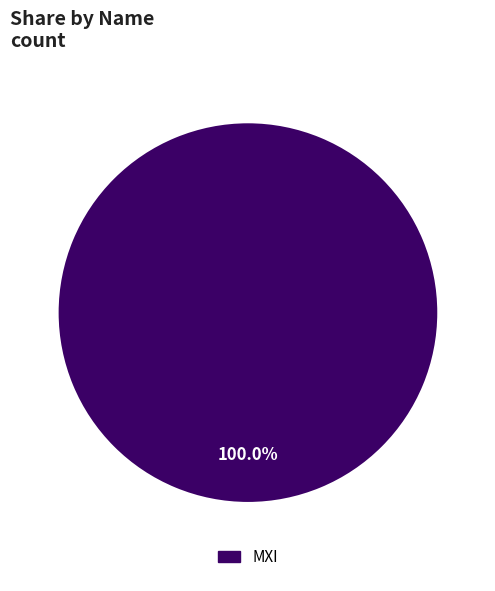

Is there any slice that represents more than half of the pie?

Yes